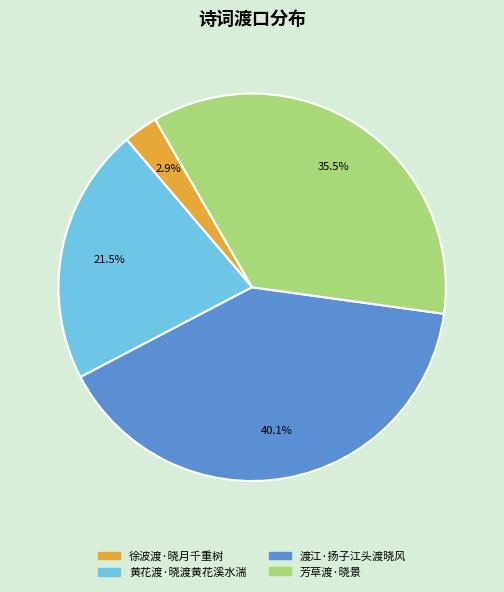

Do 黄花渡·晓渡黄花溪水湍 and 芳草渡·晓景 together represent more than half of the pie?

Yes